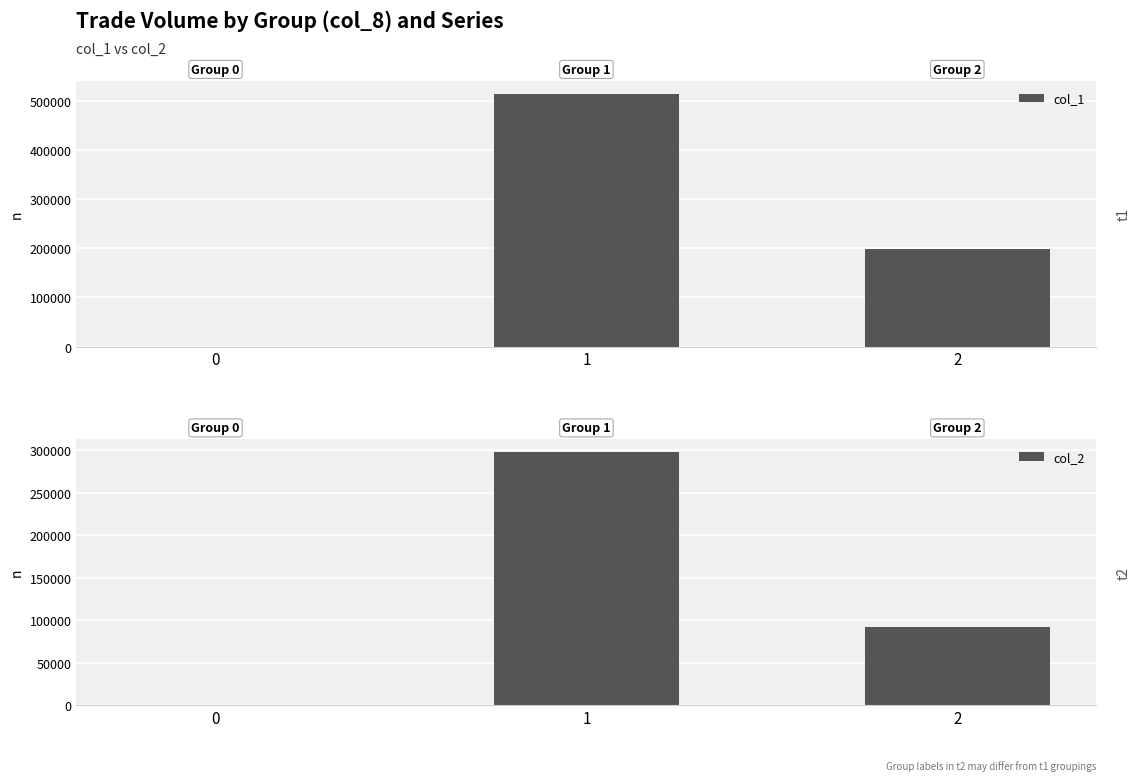

Reading left to right, transcribe all the data shown in this chart.

col_1: 0=0	1=514000	2=199000
col_2: 0=0	1=297530	2=91540